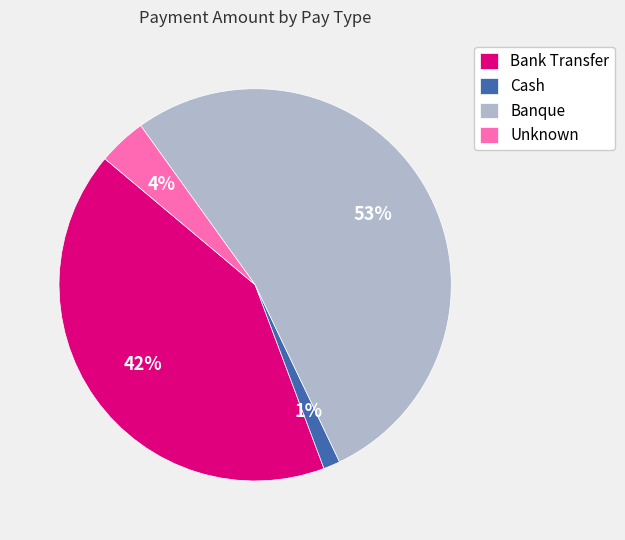

Which category has the smallest portion of the pie?

Cash